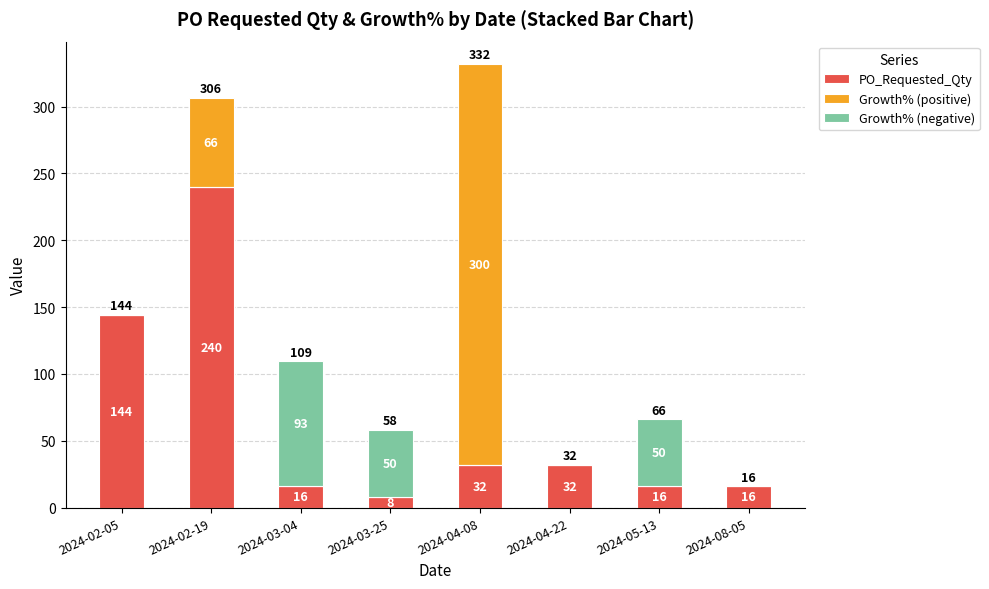

What are all the series names shown in the legend?

PO_Requested_Qty, Growth% (positive), Growth% (negative)